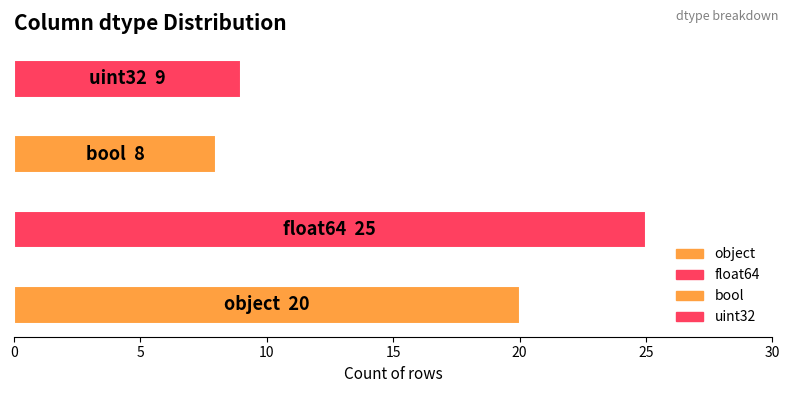

Reading left to right, extract all data points from this chart.

20	25	8	9